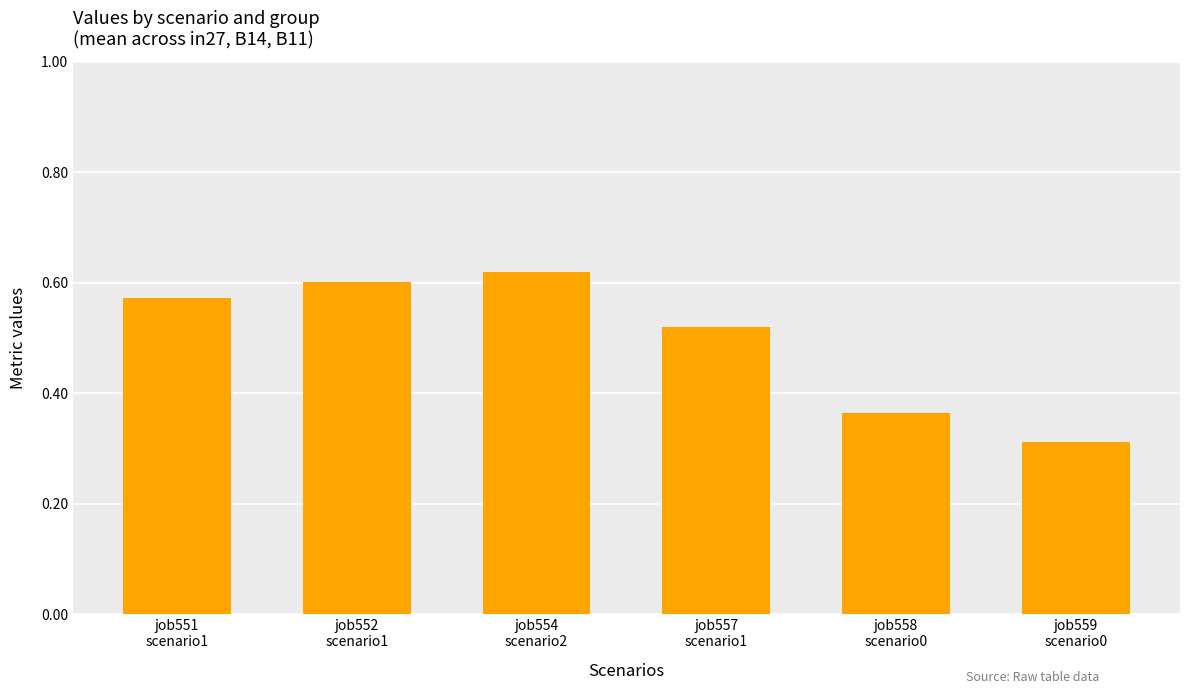

The value at job554
scenario2 is 0.4. True or false?

False